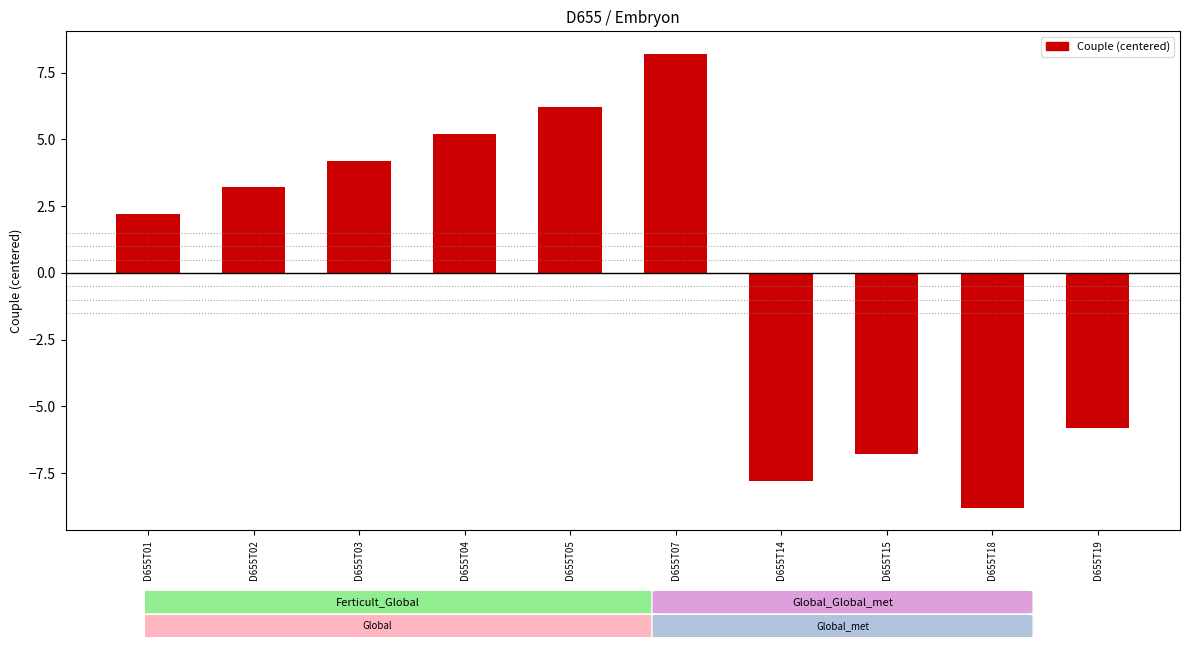

What is the change in value from D655T07 to D655T18?

-17.0